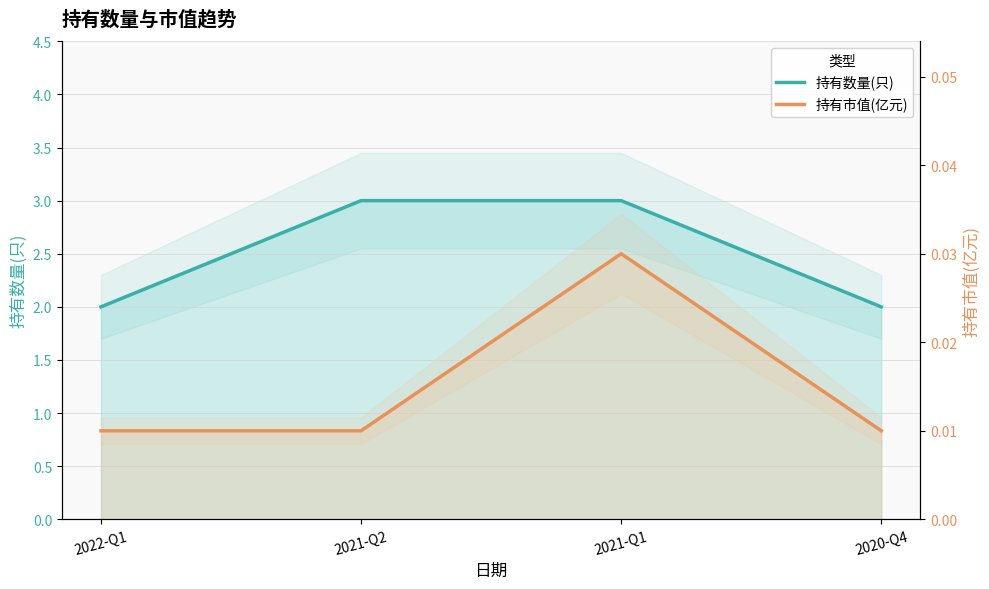

Rank the series by their average value, from lowest to highest.

持有市值(亿元), 持有数量(只)